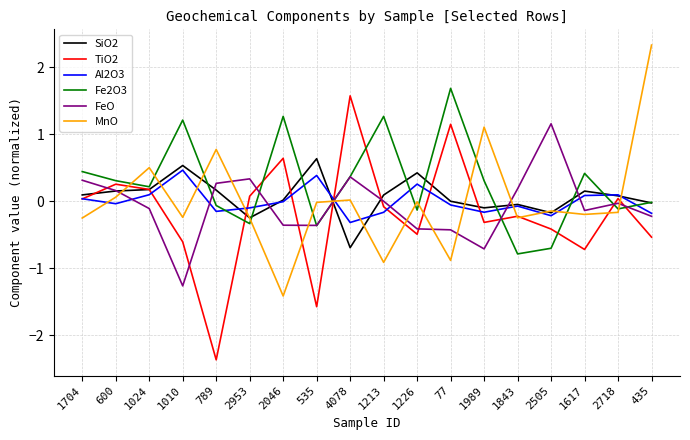

Is the value of TiO2 at 77 greater than the value of SiO2 at 1010?

Yes